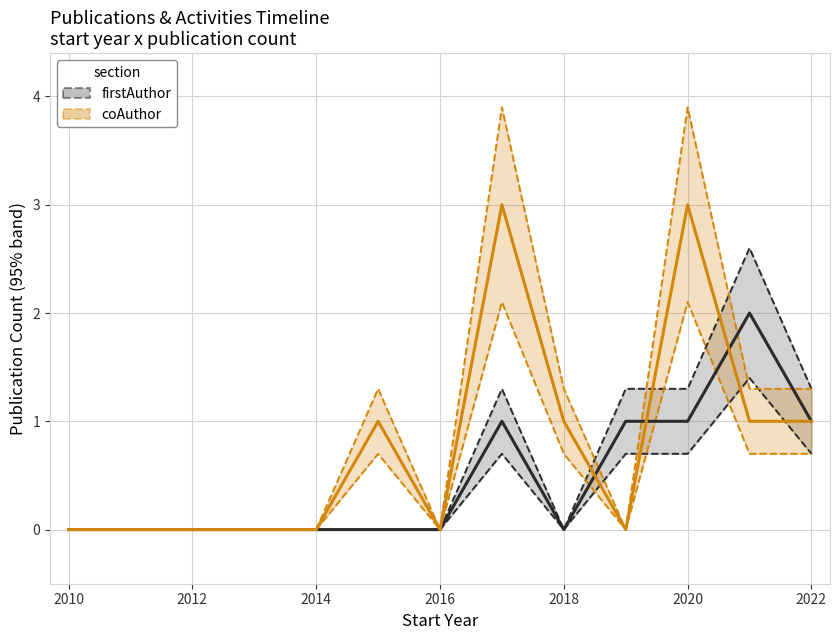

Rank the series by their average value, from lowest to highest.

firstAuthor, coAuthor